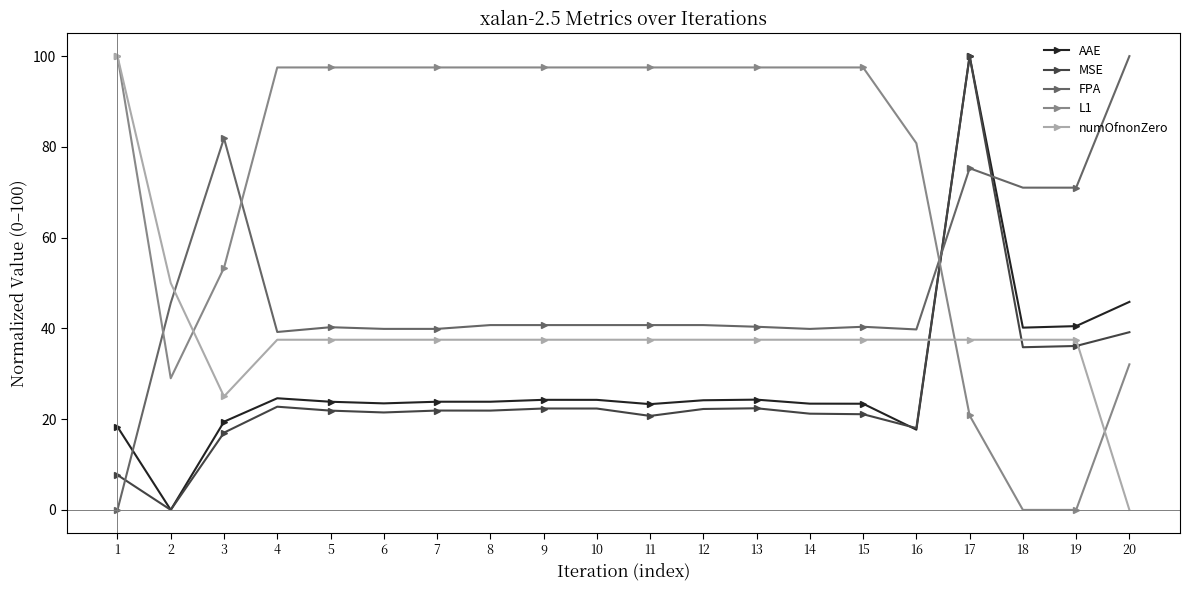

How many values in FPA are above zero?

19